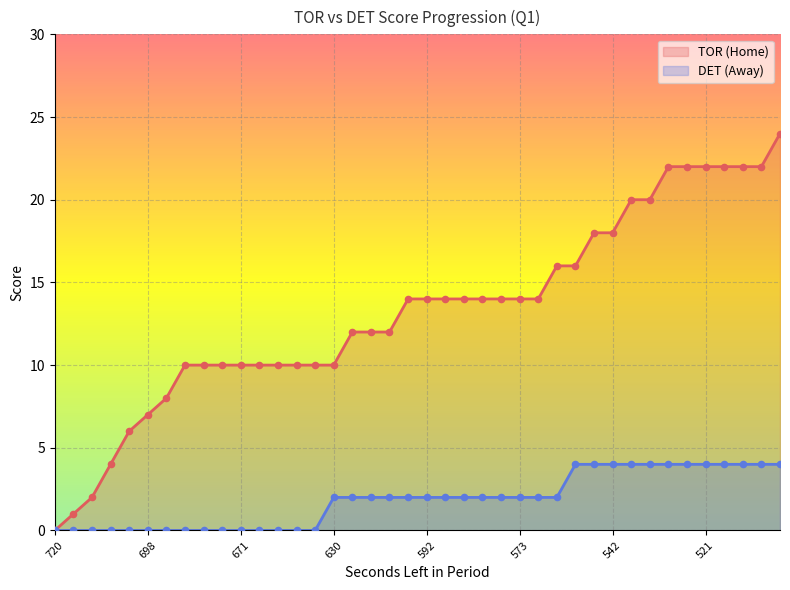

Which series has the widest spread of Y values?

HomeScore